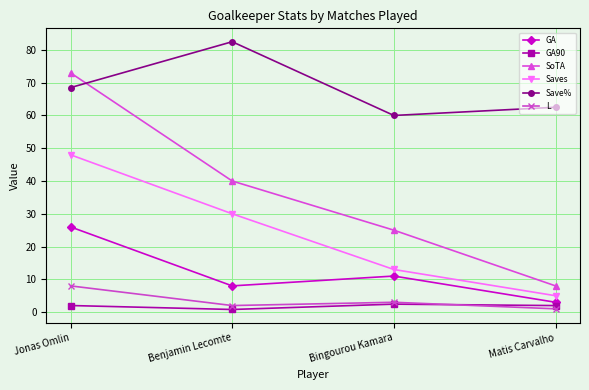

What is the average value of the GA series?

12.0